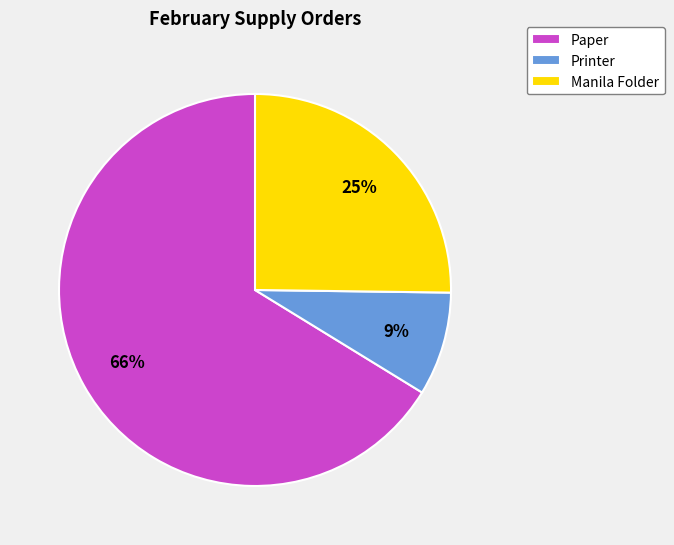

Between Paper and Printer, which is larger?

Paper